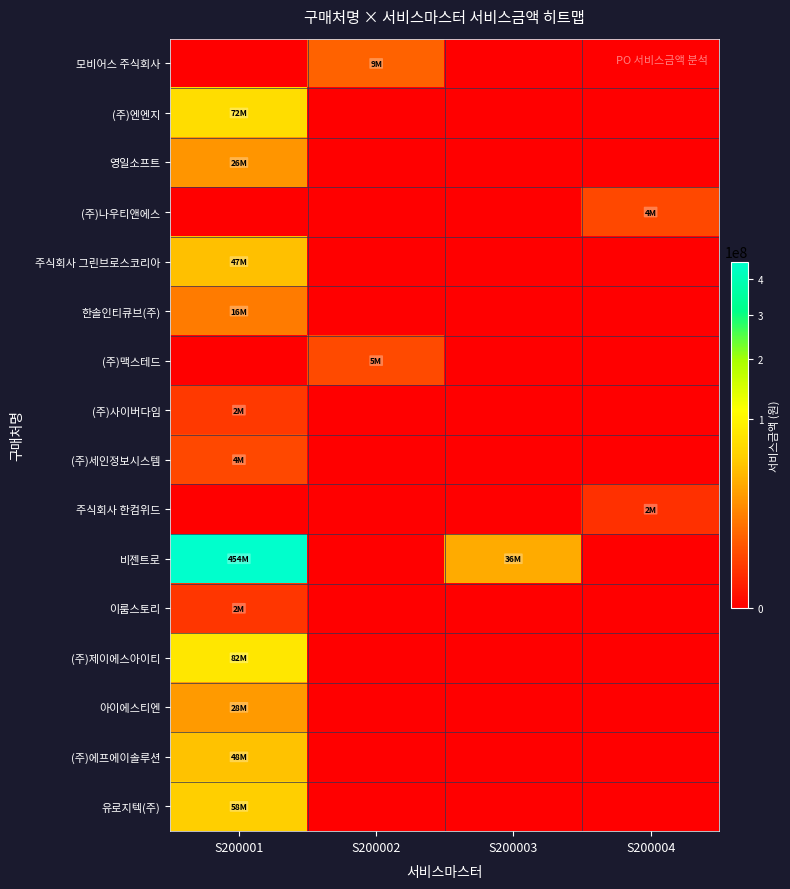

List the series in order of their peak value, highest first.

비젠트로, (주)제이에스아이티, (주)엔엔지, 유로지텍(주), (주)에프에이솔루션, 주식회사 그린브로스코리아, 아이에스티엔, 영일소프트, 한솔인티큐브(주), 모비어스 주식회사, (주)맥스테드, (주)나우티앤에스, (주)세인정보시스템, (주)사이버다임, 이룸스토리, 주식회사 한컴위드